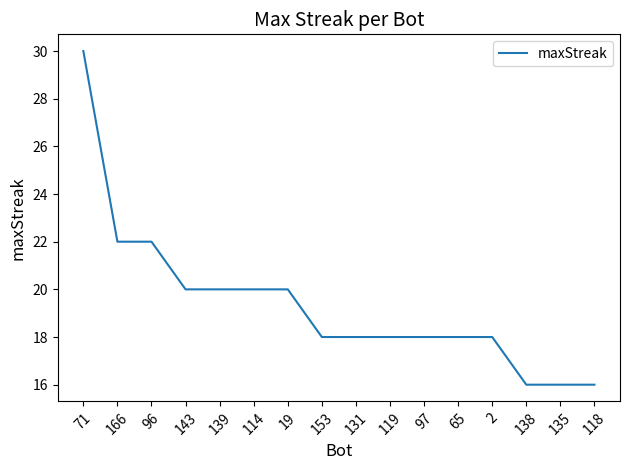

How many lines are shown in the chart?

1